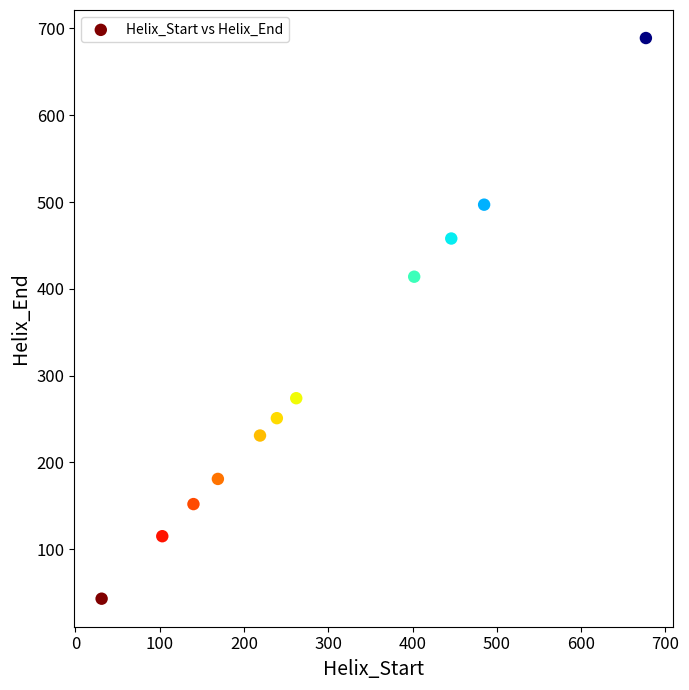

What is the average Y value?

300